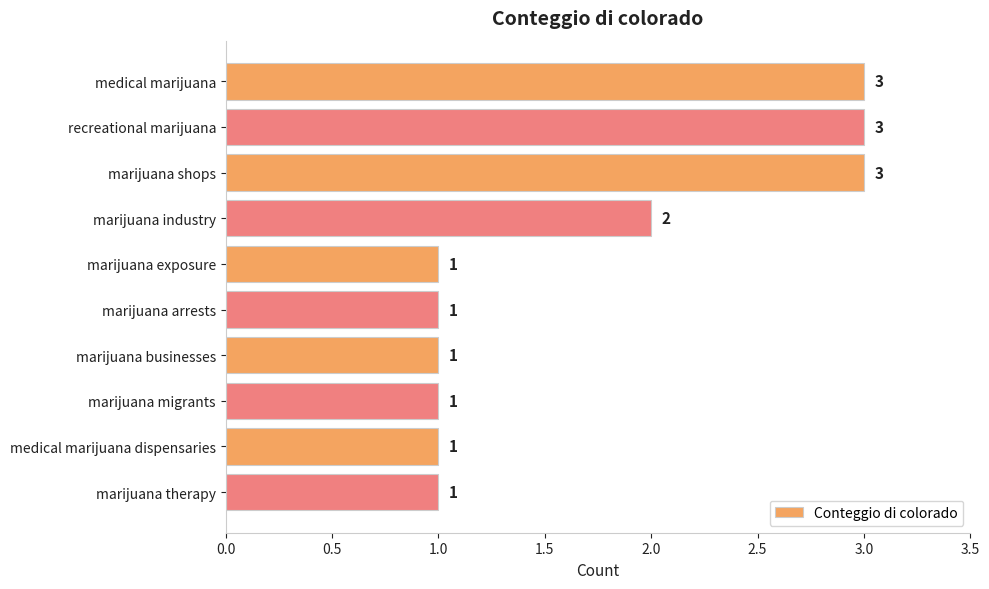

What is the maximum value shown in the chart?

3